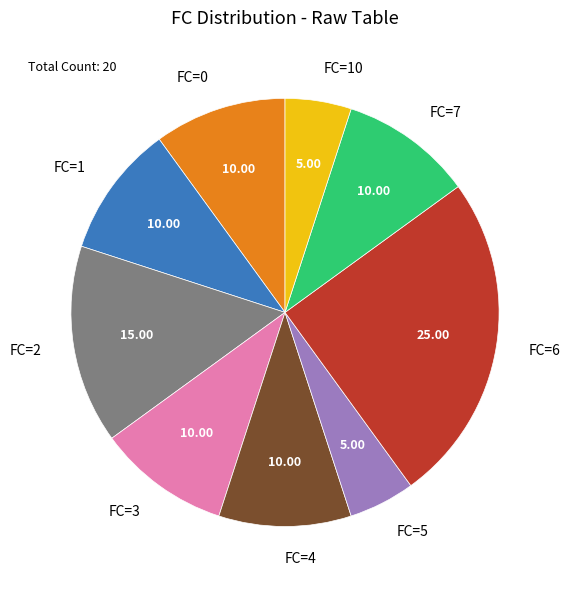

Does any single category account for the majority?

No